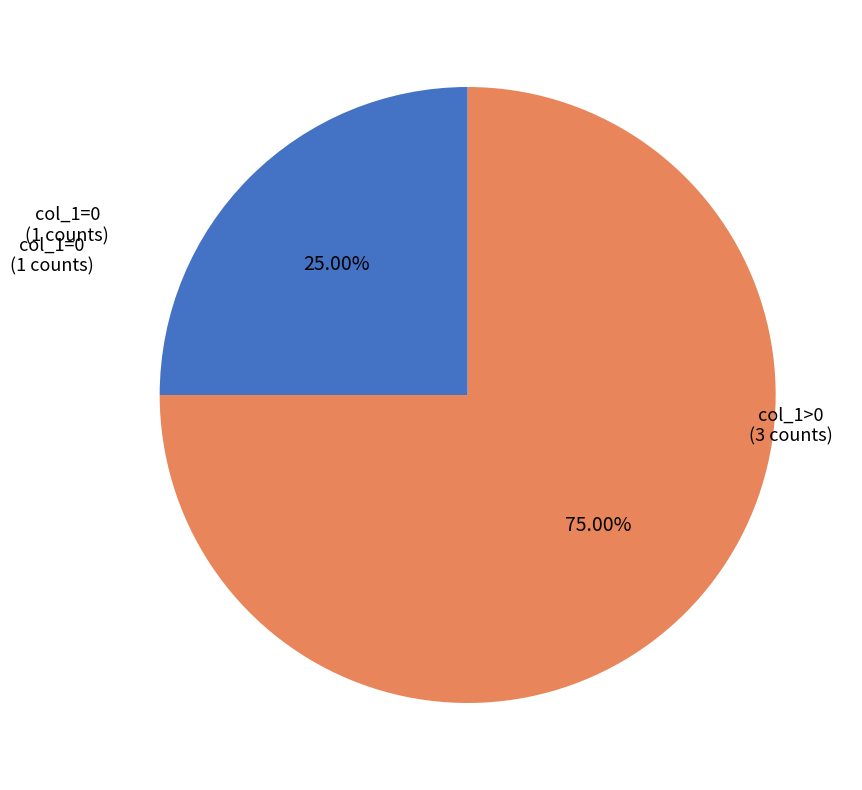

How many segments does this pie chart have?

2